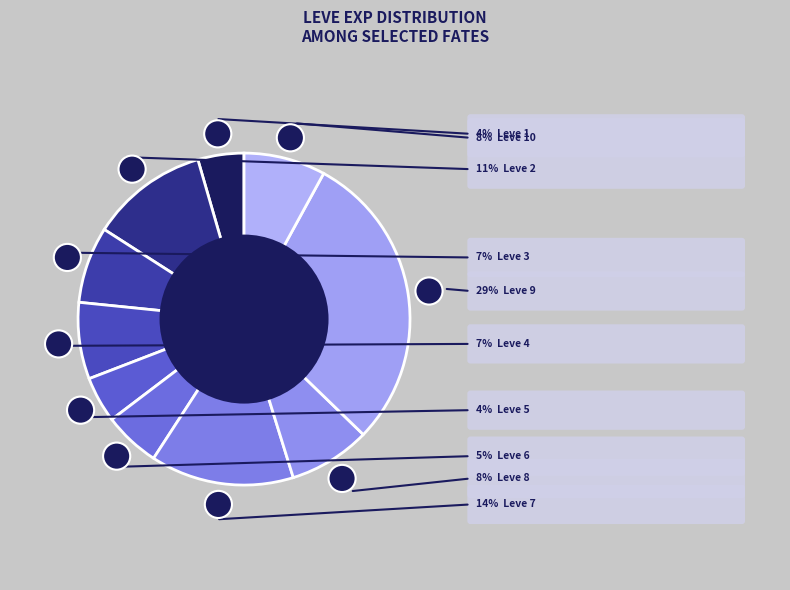

Does any single category account for the majority?

No